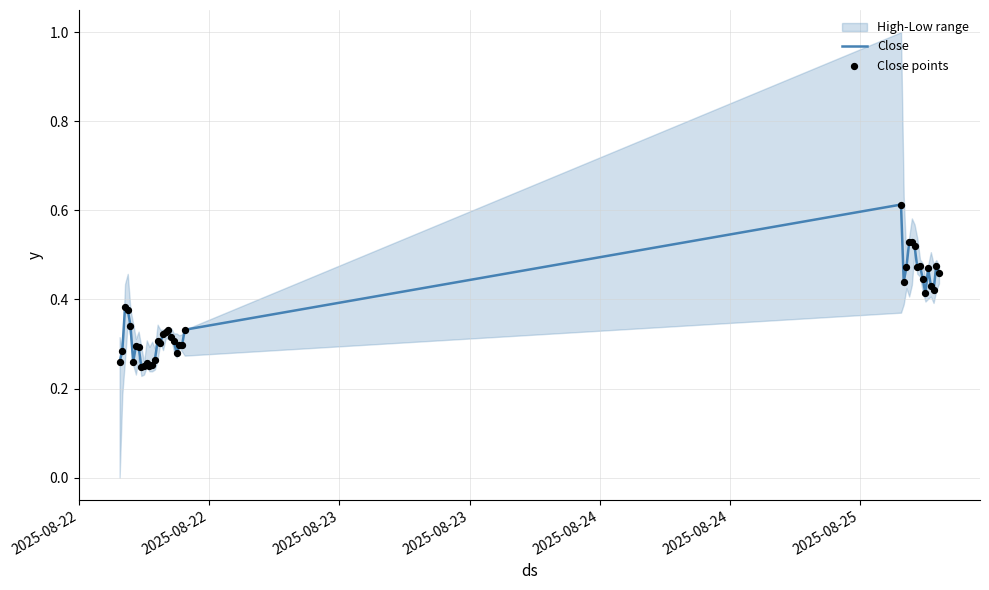

Is the value of Close points at 20 greater than the value of Close at 2025-08-24?

No